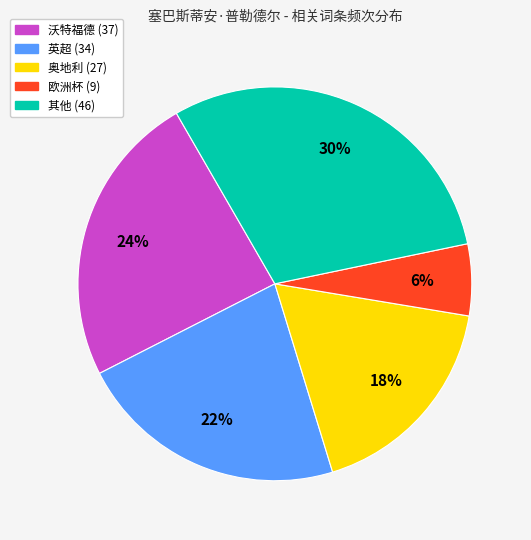

To the nearest percent, what is the average slice percentage?

20%